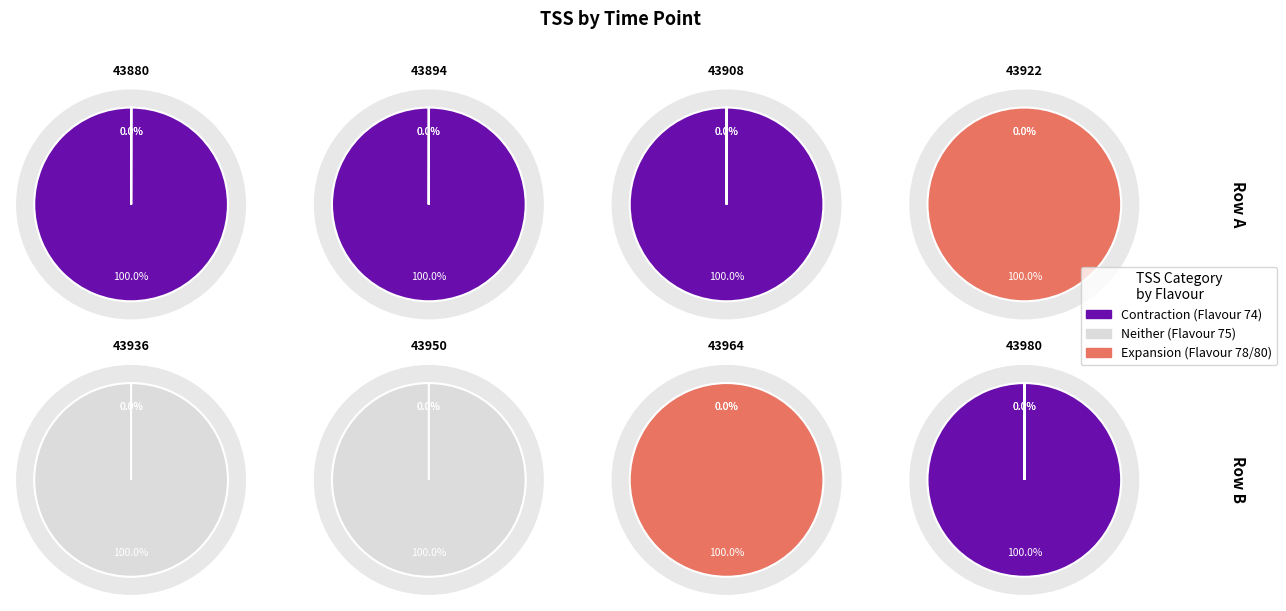

Does any single category account for the majority?

No